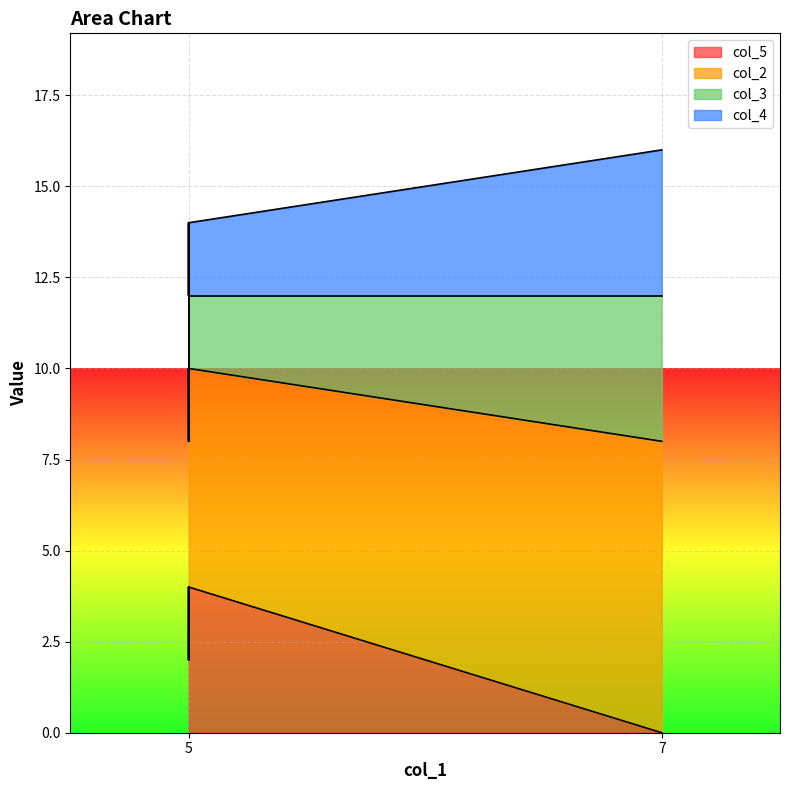

What is the average value of the col_4 series?

3